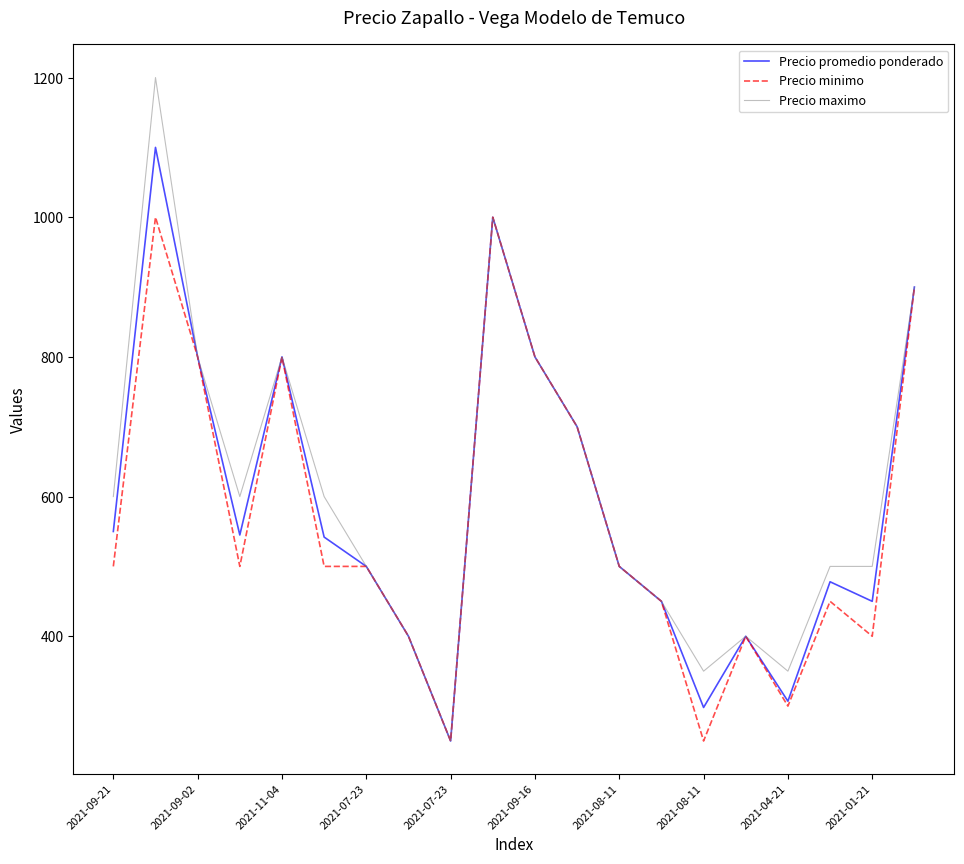

Which series has the largest range (max minus min)?

Precio maximo